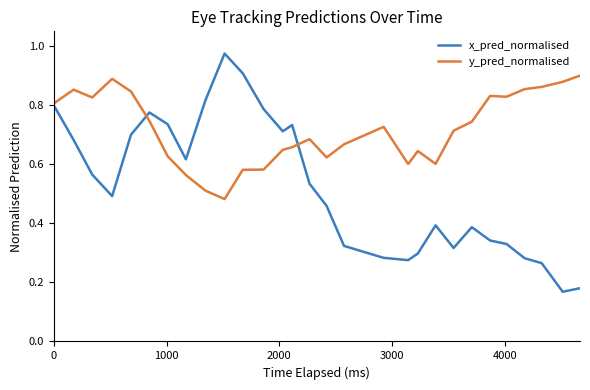

Which series has the largest total across all categories?

y_pred_normalised